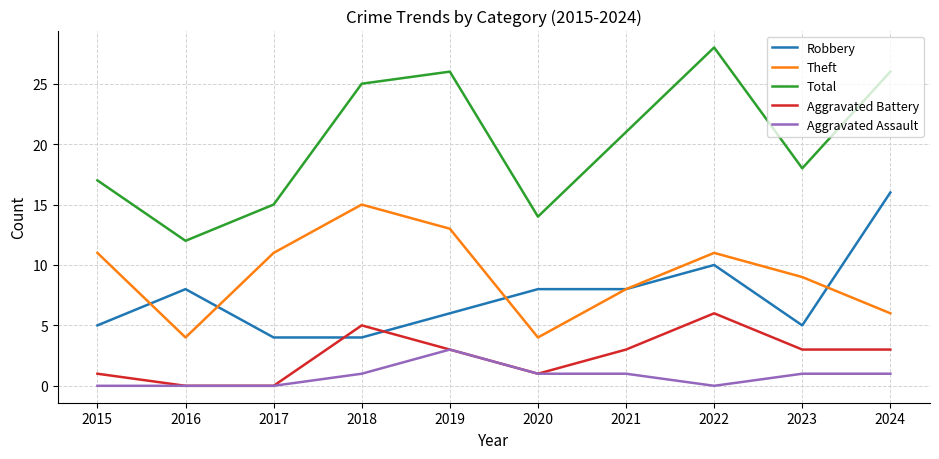

Is it true that Total equals 41 at 2018?

False